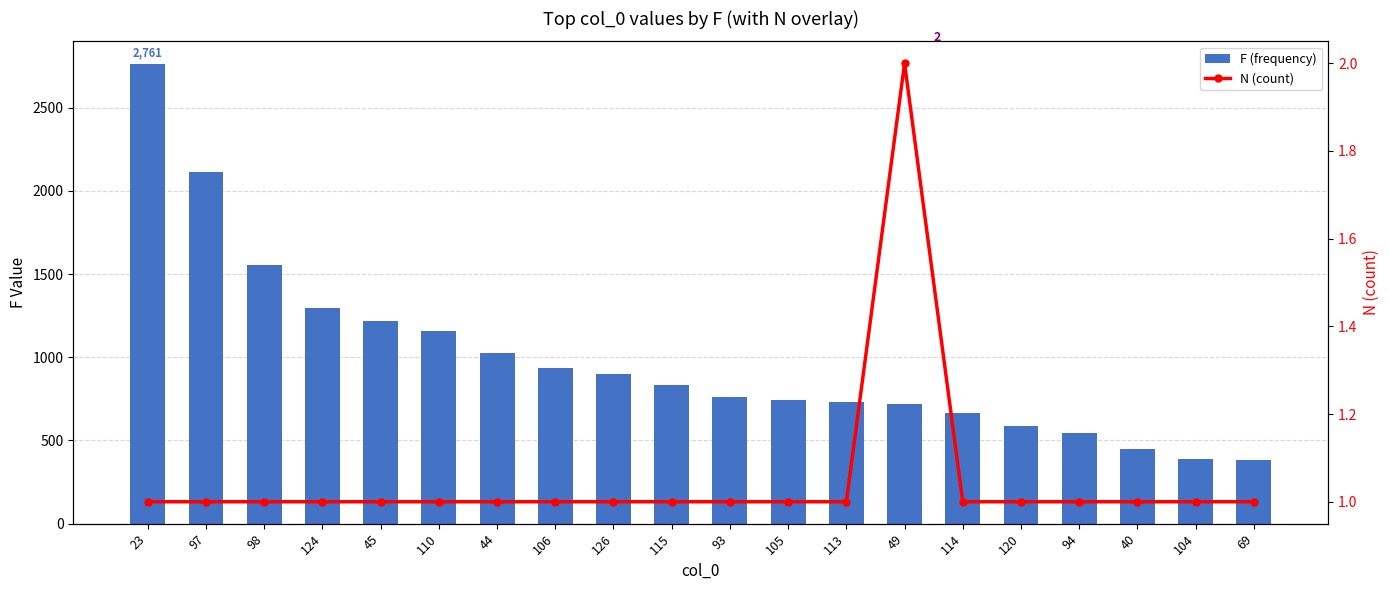

Is it true that F (frequency) equals 346 at 110?

False